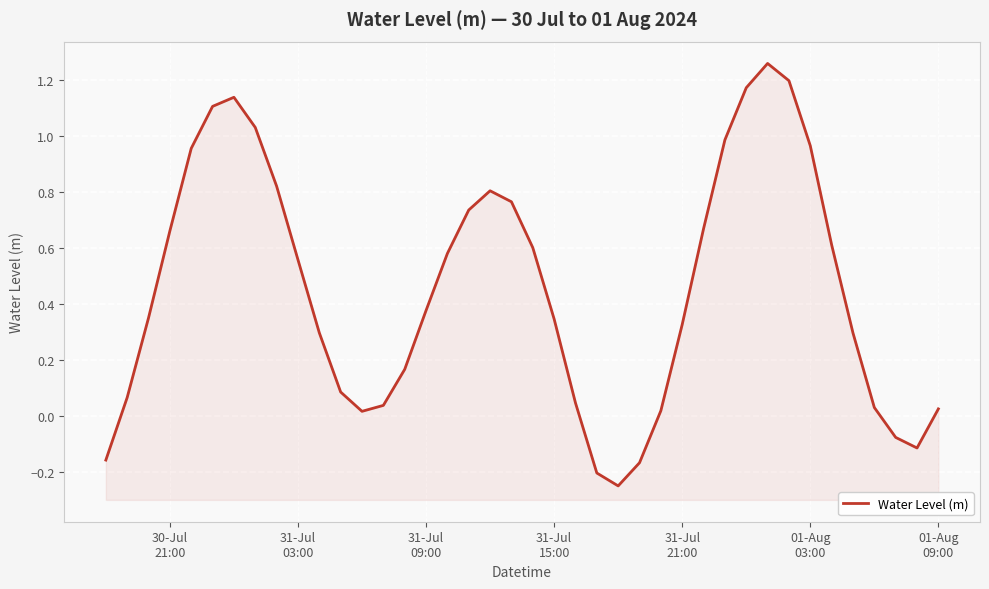

How many points are higher than both their immediate neighbors (excluding endpoints)?

3